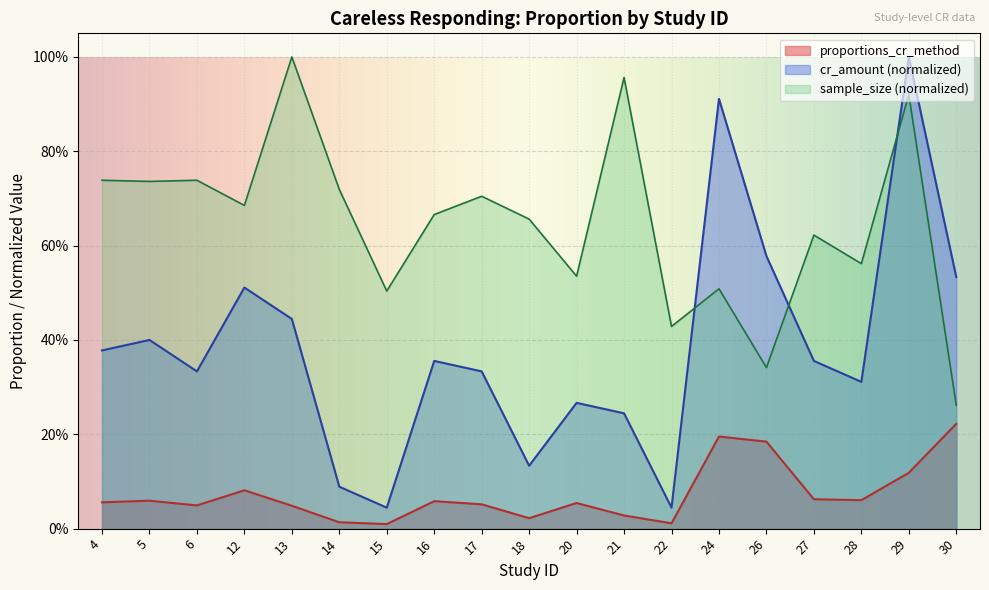

True or false: the data shows 0.2 at 30.

True